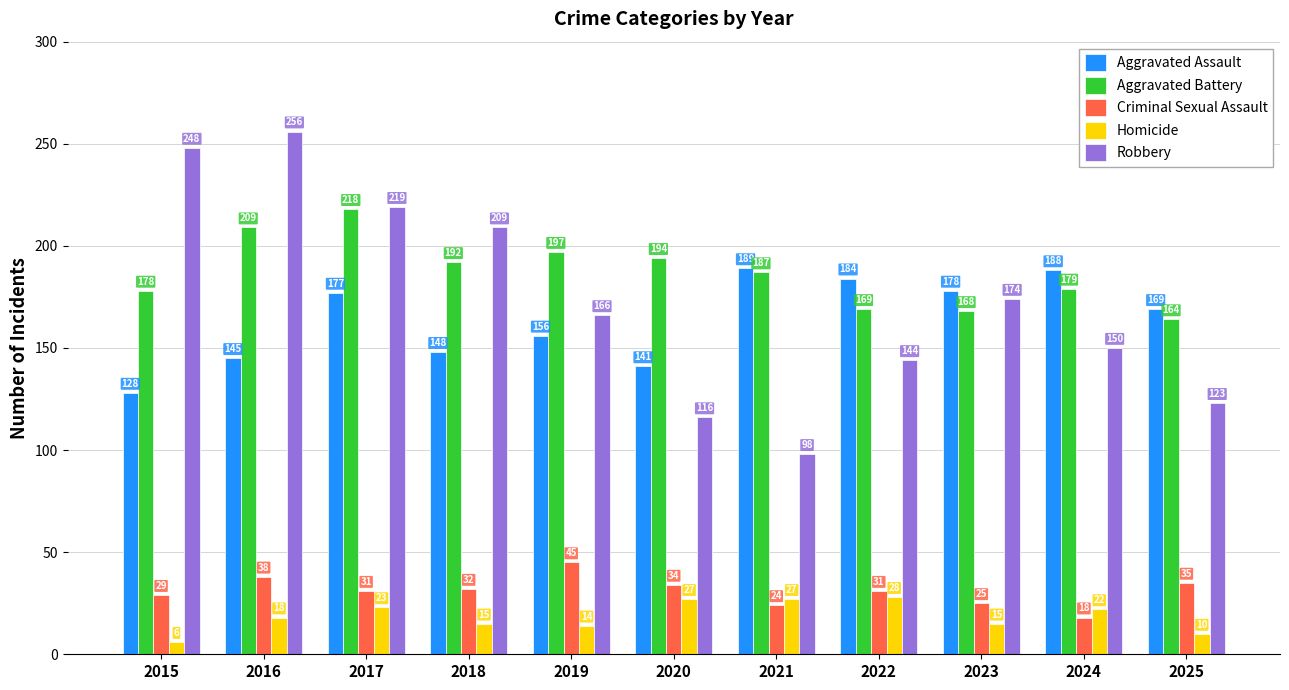

Reading left to right, list all the values displayed in this chart.

Aggravated Assault: 2015=128	2016=145	2017=177	2018=148	2019=156	2020=141	2021=189	2022=184	2023=178	2024=188	2025=169
Aggravated Battery: 2015=178	2016=209	2017=218	2018=192	2019=197	2020=194	2021=187	2022=169	2023=168	2024=179	2025=164
Criminal Sexual Assault: 2015=29	2016=38	2017=31	2018=32	2019=45	2020=34	2021=24	2022=31	2023=25	2024=18	2025=35
Homicide: 2015=6	2016=18	2017=23	2018=15	2019=14	2020=27	2021=27	2022=28	2023=15	2024=22	2025=10
Robbery: 2015=248	2016=256	2017=219	2018=209	2019=166	2020=116	2021=98	2022=144	2023=174	2024=150	2025=123